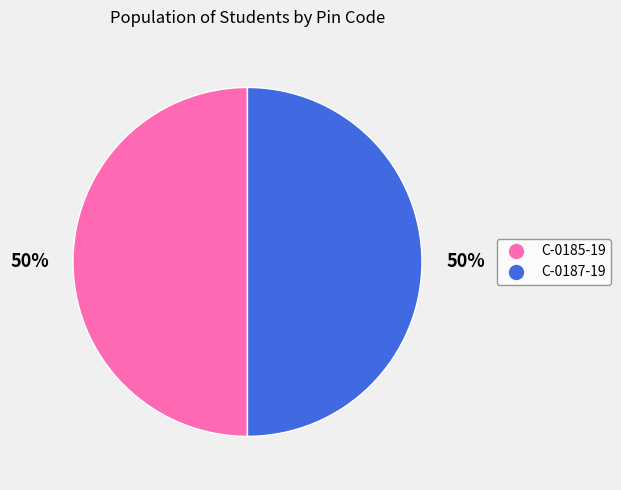

How many slices are in this pie chart?

2